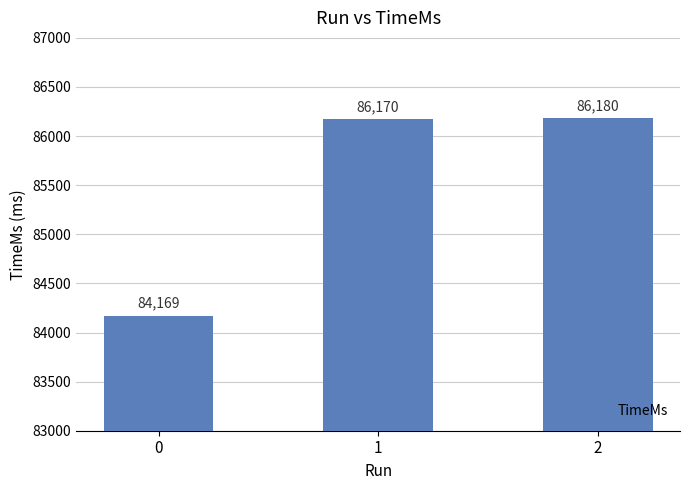

List the labels in order of value, smallest first.

0, 1, 2